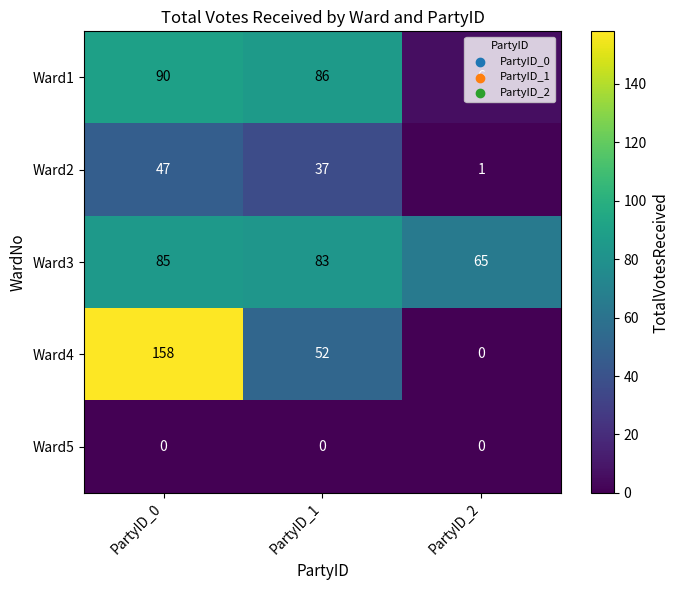

Which series has the widest spread of values?

Ward4